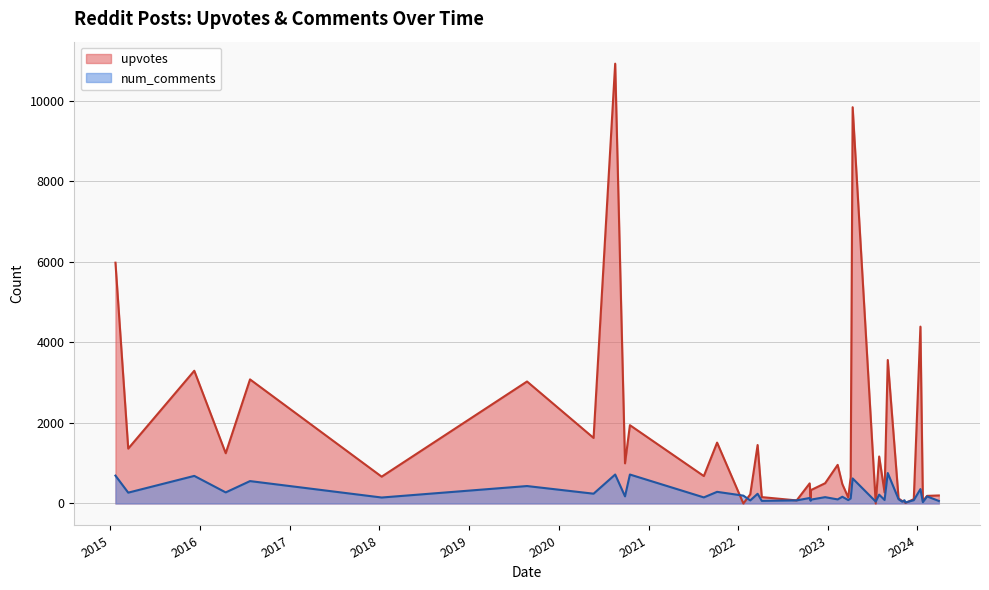

How many lines are shown in the chart?

2